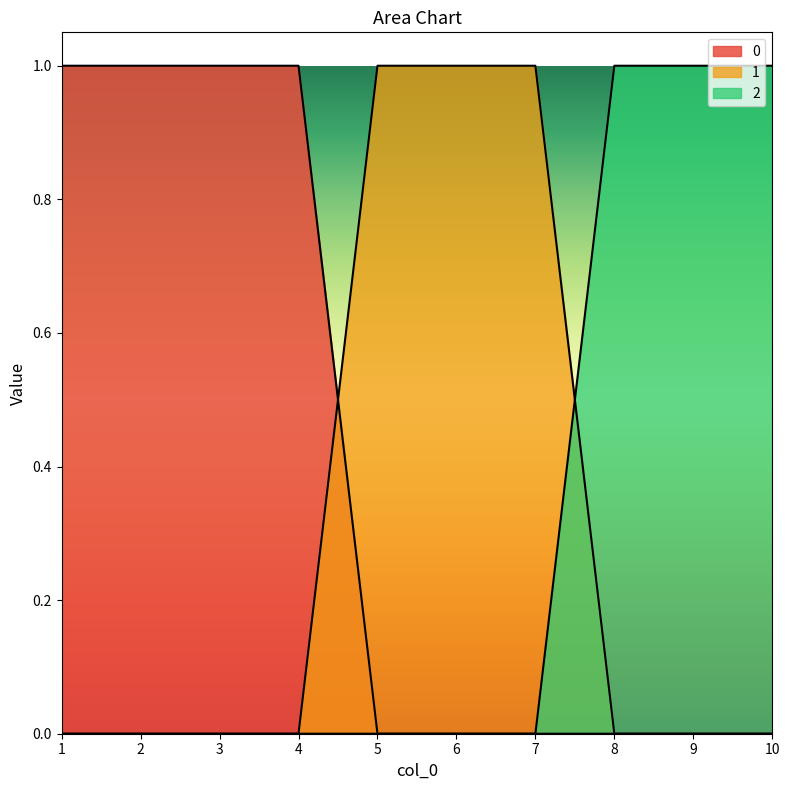

True or false: 0 has more than 2 points higher than both neighbors.

False